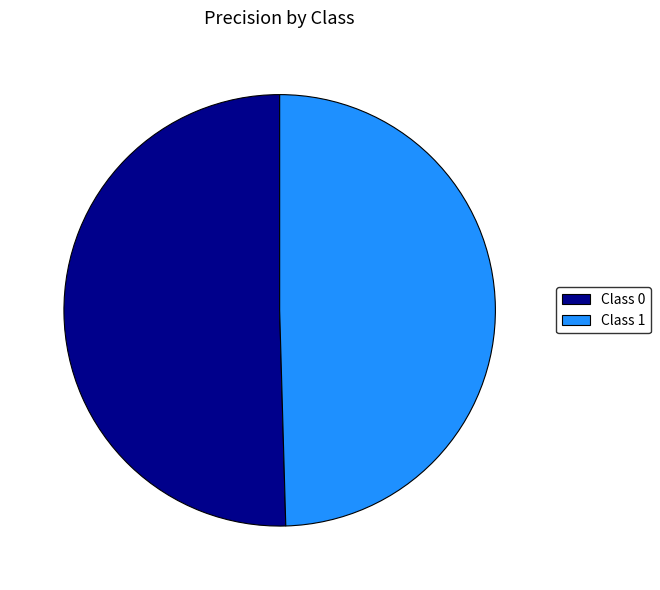

Is the sum of Class 0 and Class 1 greater than half?

Yes